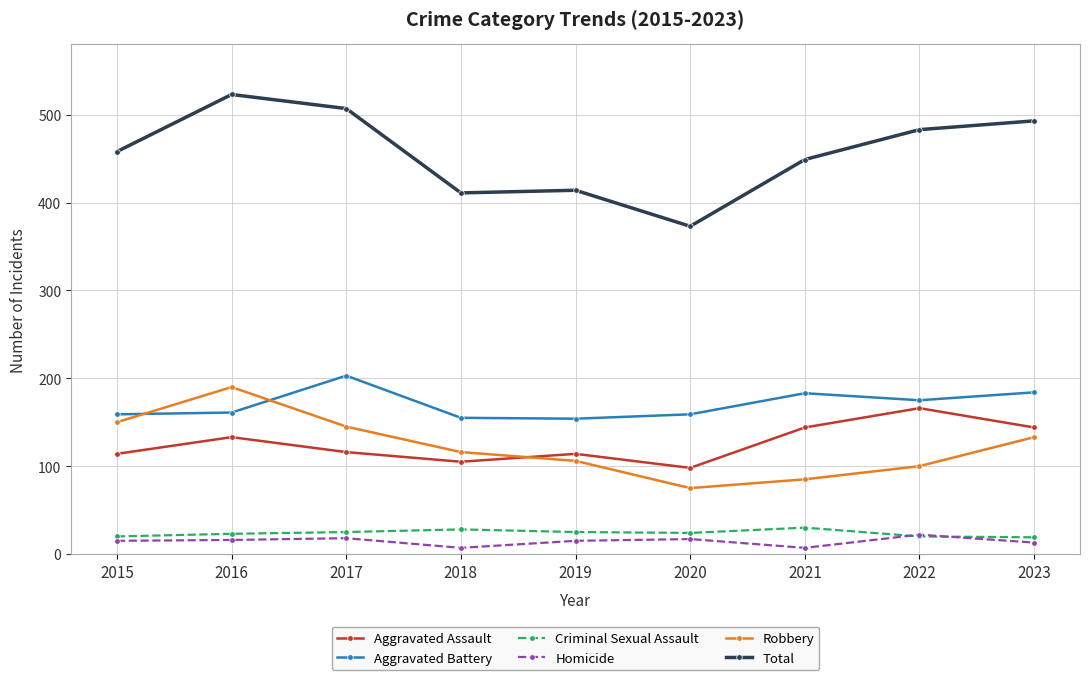

What is the difference between the second highest and minimum values in the Aggravated Assault series?

46